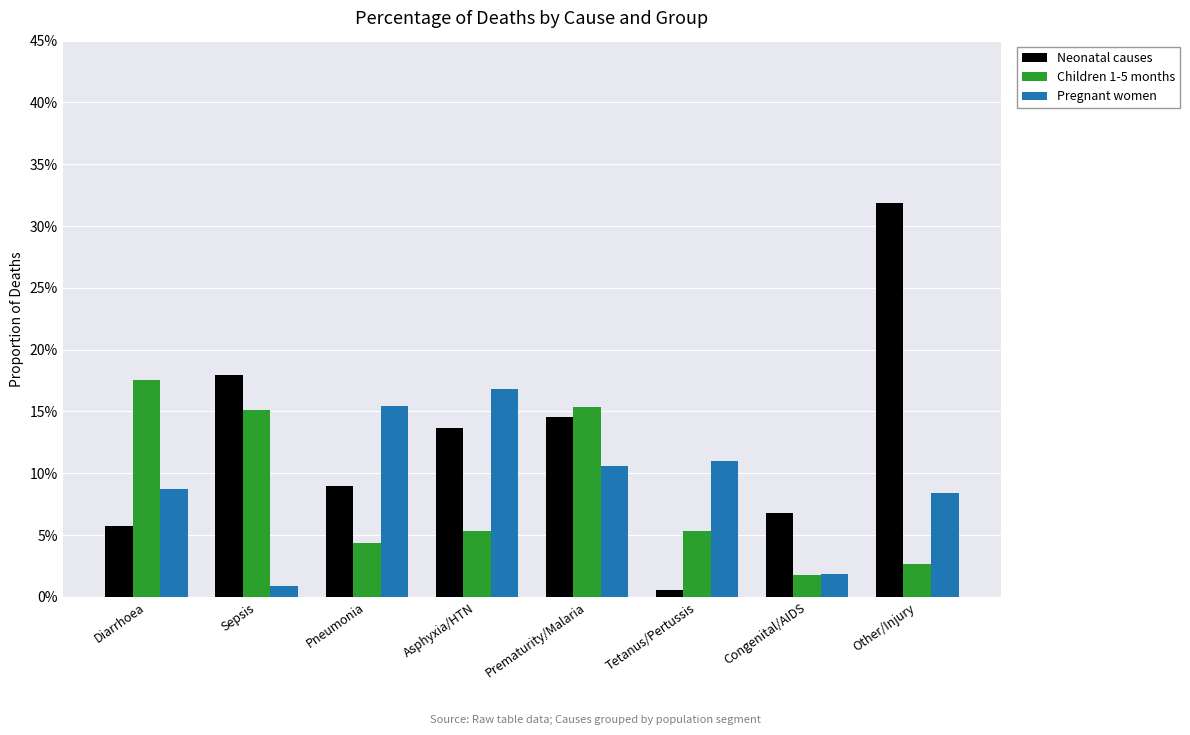

Are the bars horizontal?

No